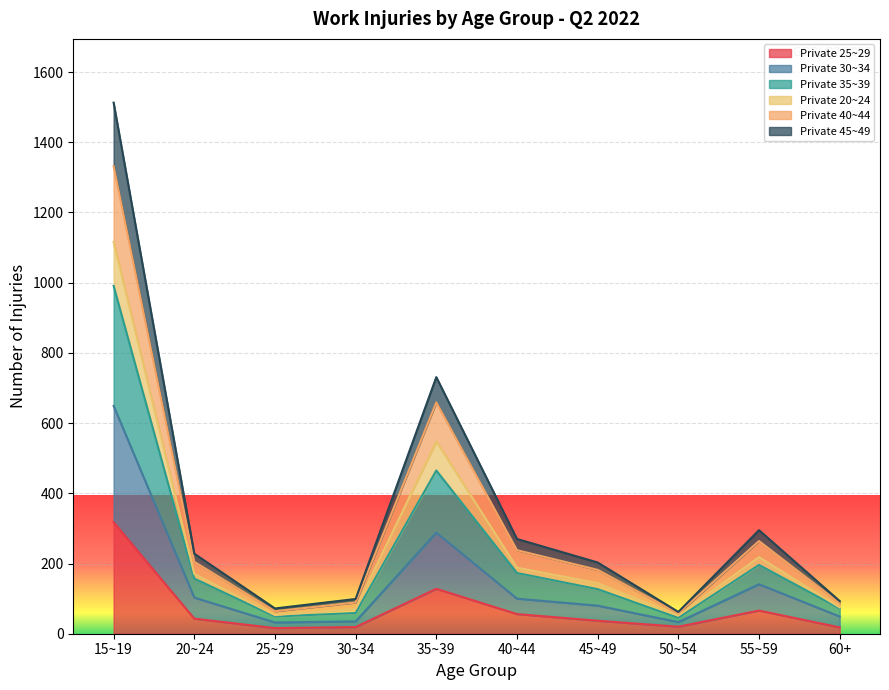

Which category has the lowest value in the Private 25~29 series?

25~29